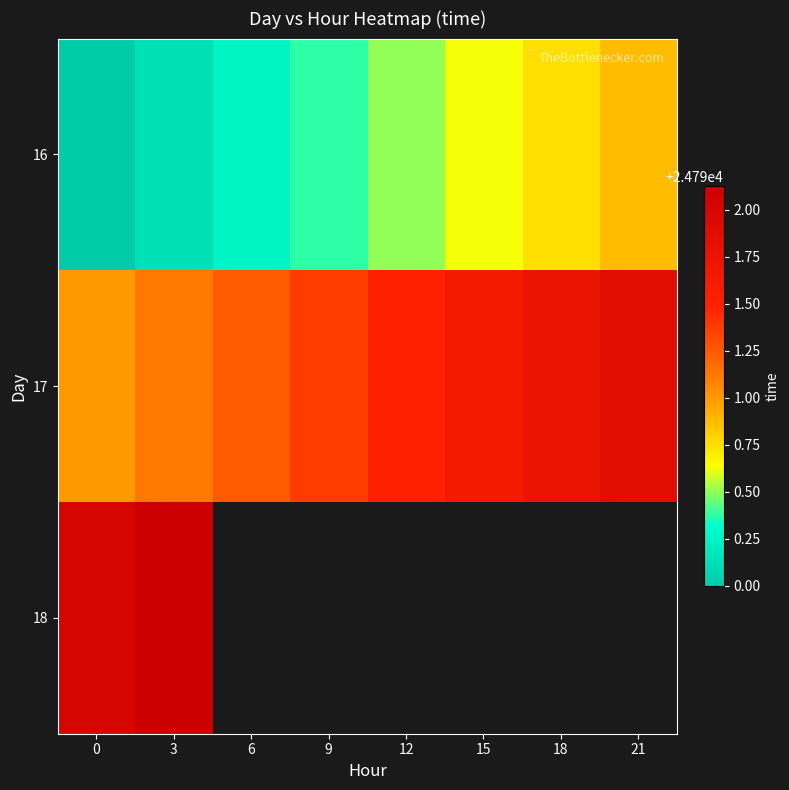

Is it true that 16 equals 24790.1 at 3?

True